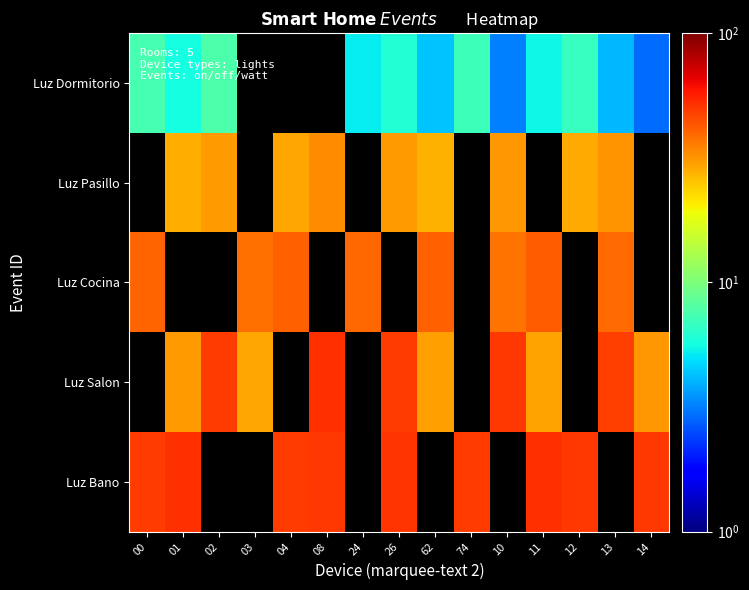

Which series changed the most between 24 and 12?

Luz Dormitorio